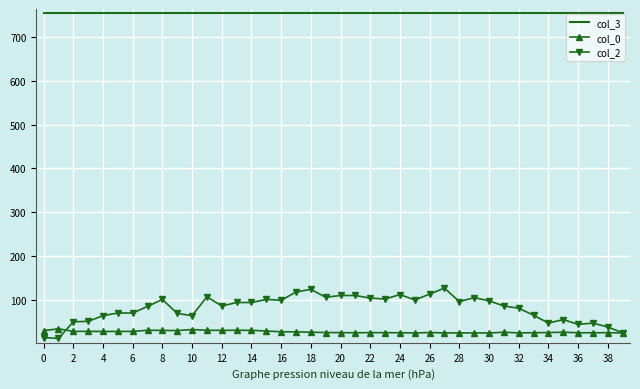

Which series has the largest total across all categories?

col_3